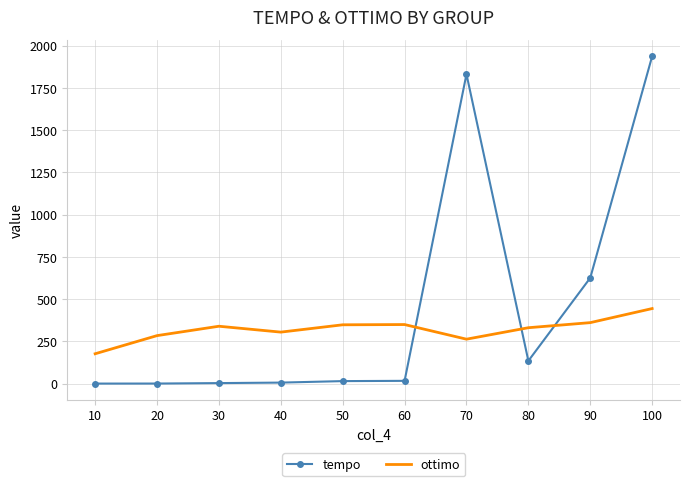

What is the difference between the tempo values at 20 and 100?

1936.0